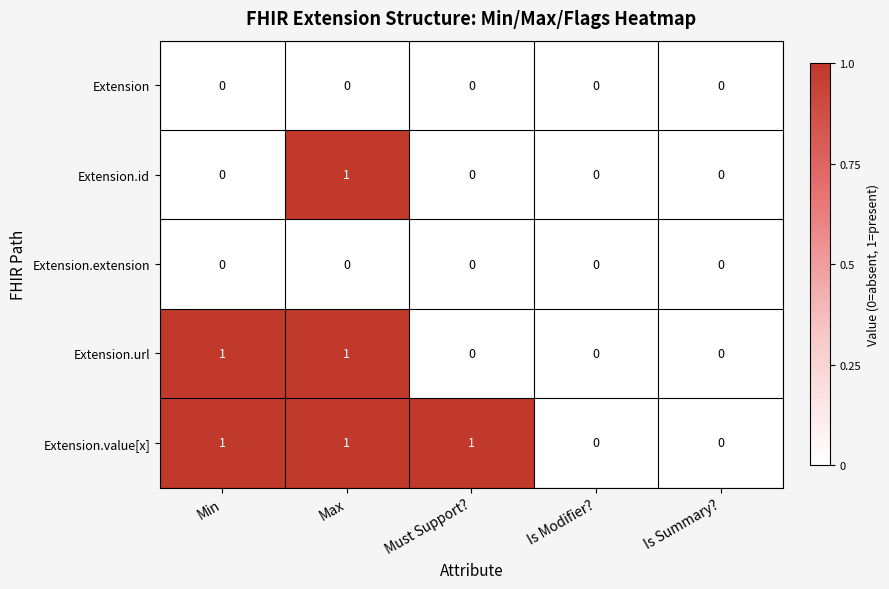

At which category is the sum across all series the highest?

Max